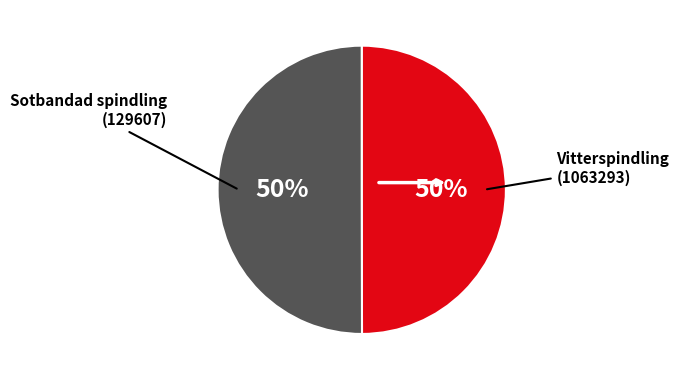

To the nearest percent, what is the average slice percentage?

50%